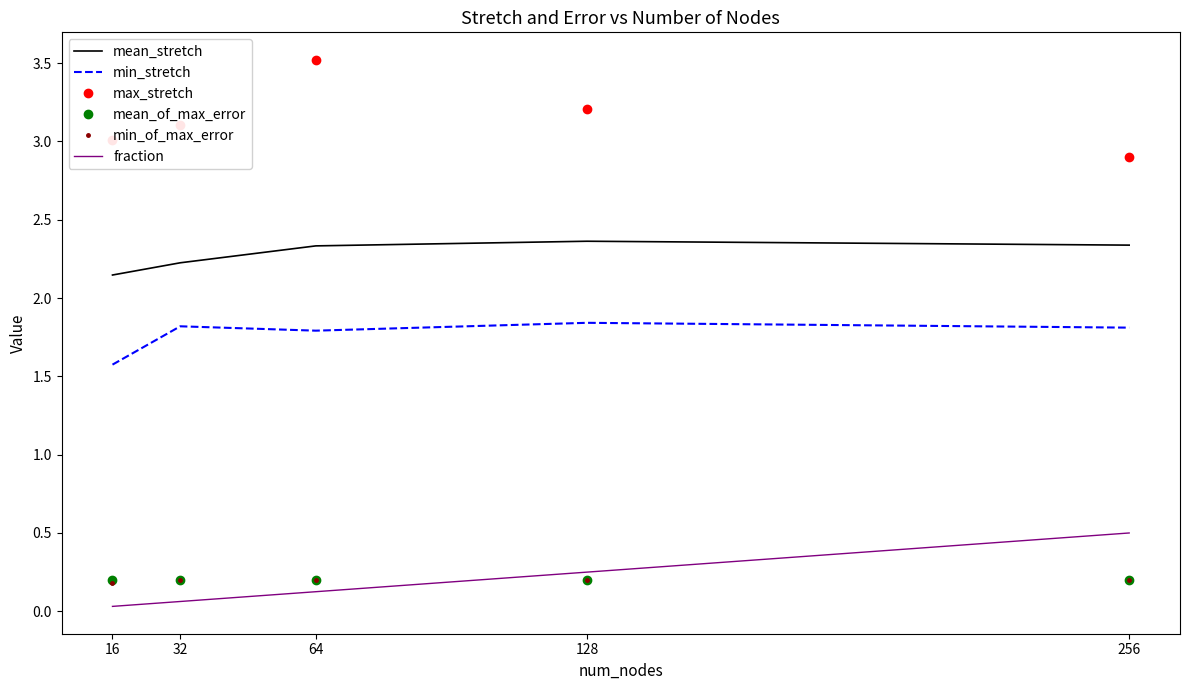

What is the greatest value displayed?

3.5